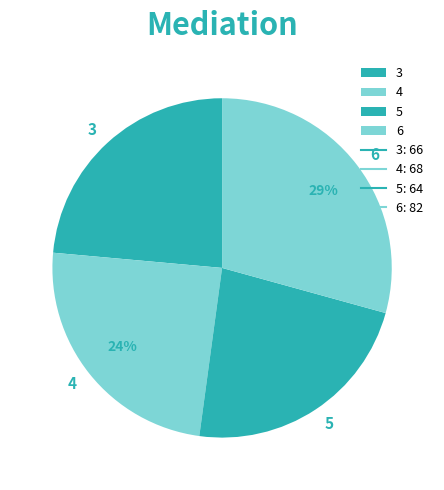

Is it true that 6 is 20% of the pie?

False